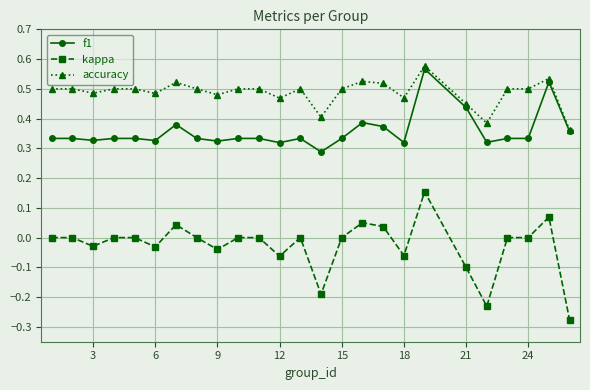

True or false: kappa and accuracy cross at least once.

False